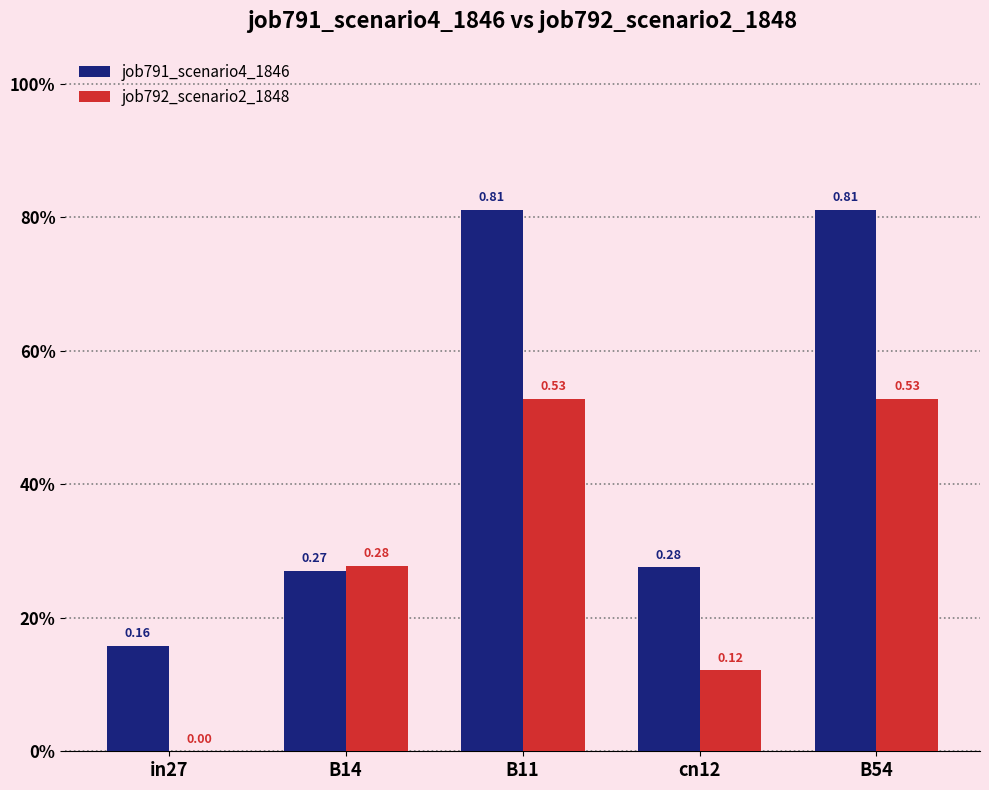

What is the difference between the job792_scenario2_1848 values at B11 and B14?

0.3